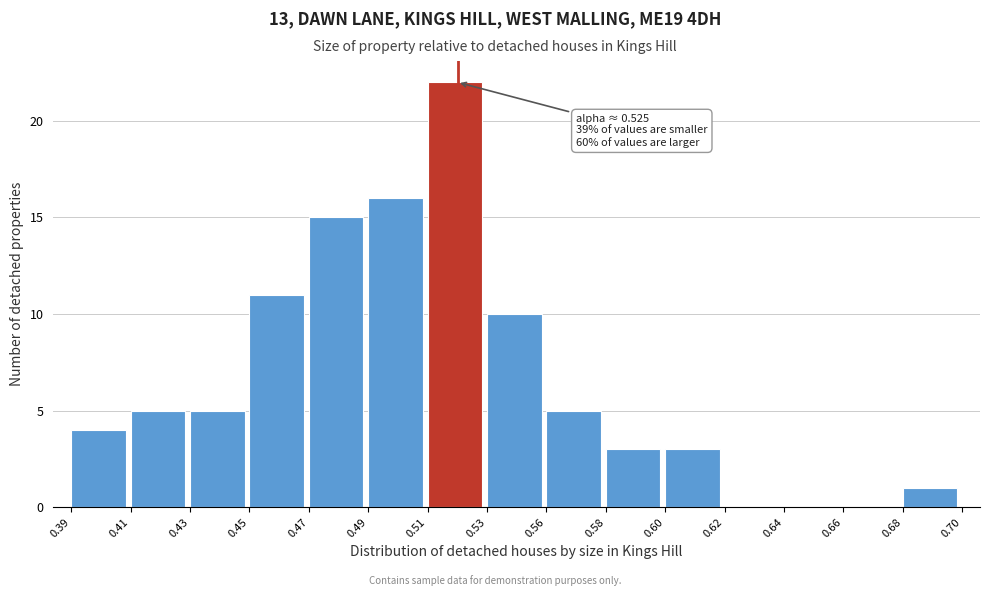

Reading left to right, what are all the values shown in this chart?

0.39=4	0.41=5	0.43=5	0.45=11	0.47=15	0.49=16	0.51=22	0.53=10	0.56=5	0.58=3	0.60=3	0.62=0	0.64=0	0.66=0	0.68=1